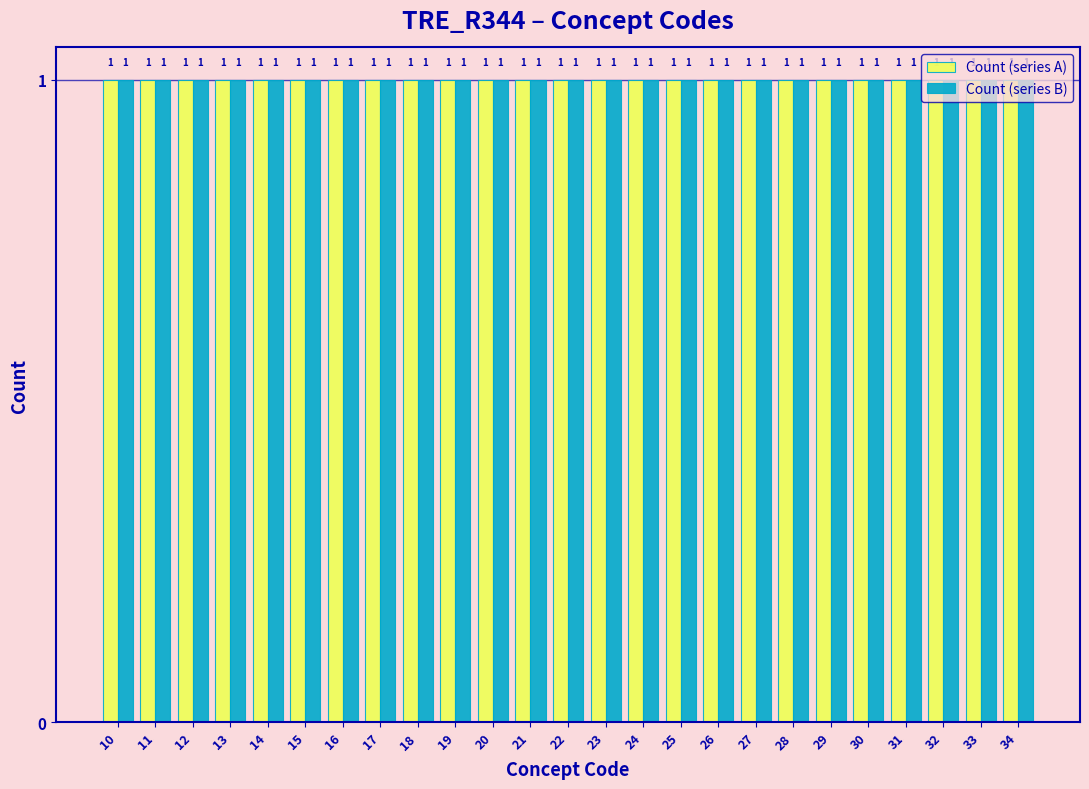

Reading left to right, transcribe this chart: for each range on the x-axis, give the height of each series' bar.

9.5 to 10.5: Count (series A)=1	Count (series B)=1
10.5 to 11.5: Count (series A)=1	Count (series B)=1
11.5 to 12.5: Count (series A)=1	Count (series B)=1
12.5 to 13.5: Count (series A)=1	Count (series B)=1
13.5 to 14.5: Count (series A)=1	Count (series B)=1
14.5 to 15.5: Count (series A)=1	Count (series B)=1
15.5 to 16.5: Count (series A)=1	Count (series B)=1
16.5 to 17.5: Count (series A)=1	Count (series B)=1
17.5 to 18.5: Count (series A)=1	Count (series B)=1
18.5 to 19.5: Count (series A)=1	Count (series B)=1
19.5 to 20.5: Count (series A)=1	Count (series B)=1
20.5 to 21.5: Count (series A)=1	Count (series B)=1
21.5 to 22.5: Count (series A)=1	Count (series B)=1
22.5 to 23.5: Count (series A)=1	Count (series B)=1
23.5 to 24.5: Count (series A)=1	Count (series B)=1
24.5 to 25.5: Count (series A)=1	Count (series B)=1
25.5 to 26.5: Count (series A)=1	Count (series B)=1
26.5 to 27.5: Count (series A)=1	Count (series B)=1
27.5 to 28.5: Count (series A)=1	Count (series B)=1
28.5 to 29.5: Count (series A)=1	Count (series B)=1
29.5 to 30.5: Count (series A)=1	Count (series B)=1
30.5 to 31.5: Count (series A)=1	Count (series B)=1
31.5 to 32.5: Count (series A)=1	Count (series B)=1
32.5 to 33.5: Count (series A)=1	Count (series B)=1
33.5 to 34.5: Count (series A)=1	Count (series B)=1